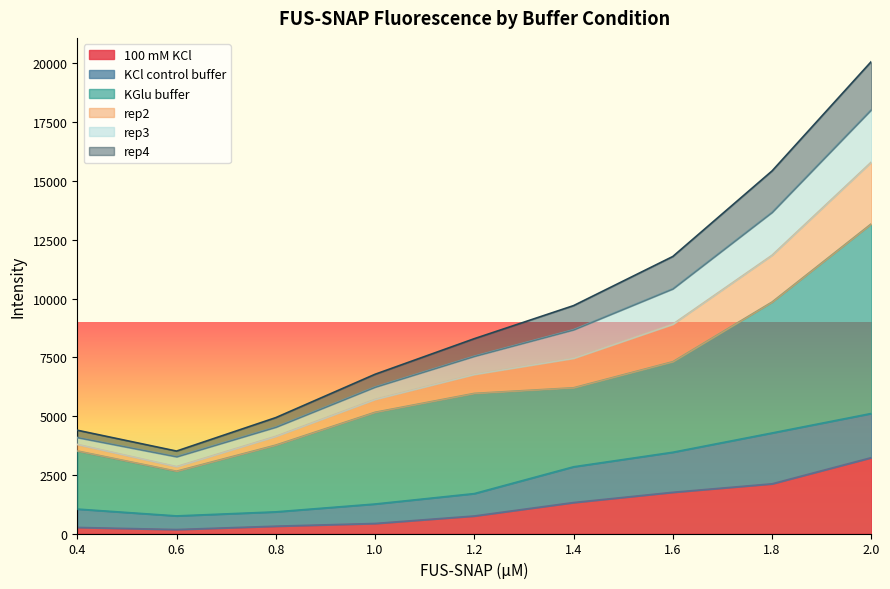

At which category is the sum across all series the highest?

2.0